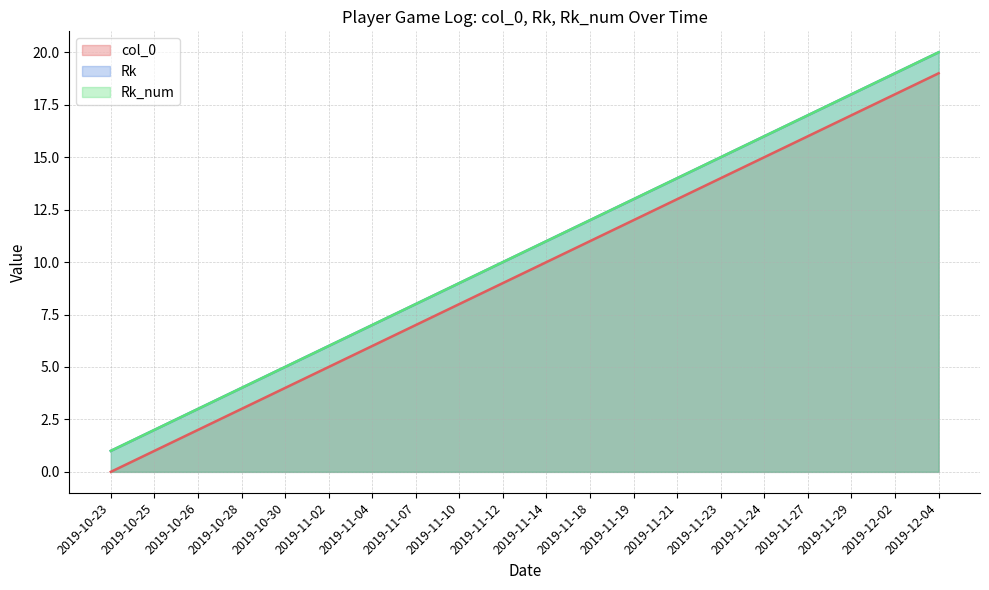

What is the sum of the Rk_num values at 2019-10-30 and 2019-11-14?

16